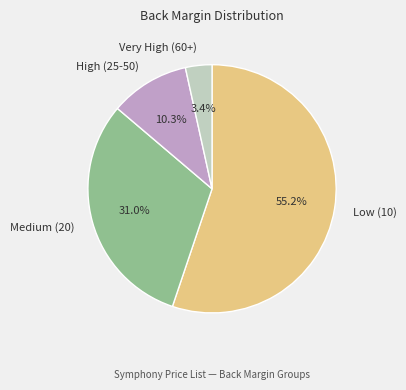

Rank the categories by value from highest to lowest.

Low (10), Medium (20), High (25-50), Very High (60+)